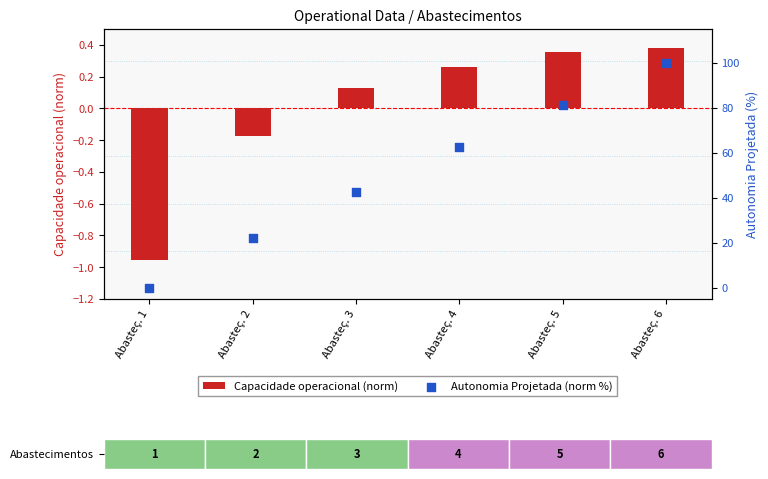

What is the ratio of the value at Abasteç. 5 to the value at Abasteç. 4?

1.3